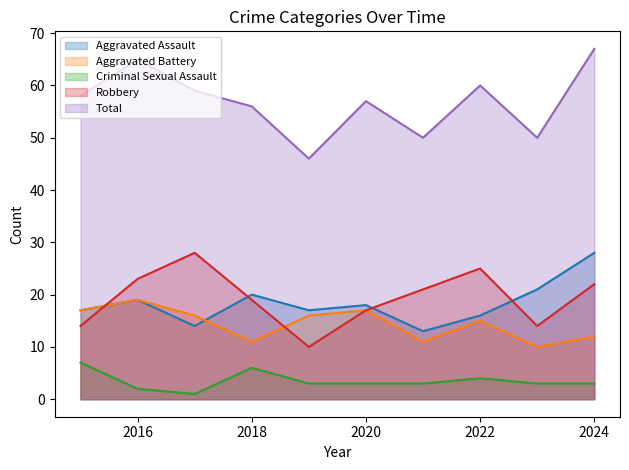

What is the sum of the Robbery values at 2020 and 2016?

40